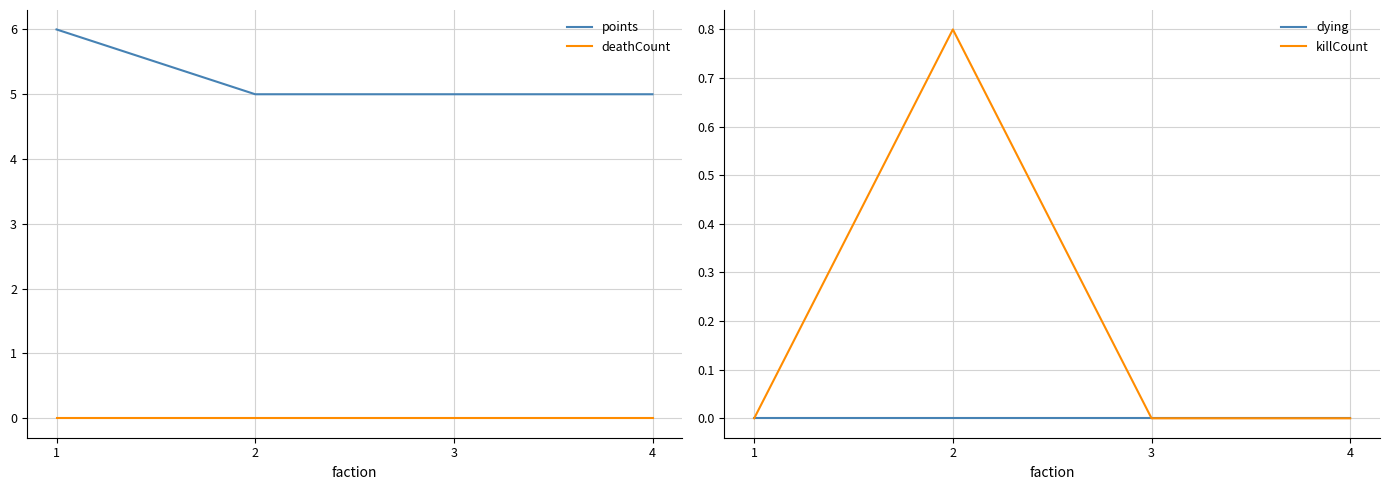

At which category is the sum across all series the highest?

1